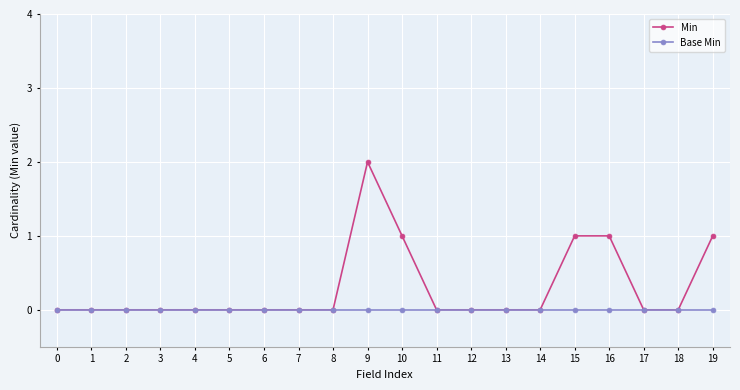

Reading left to right, transcribe all the data shown in this chart.

Min: 0	0	0	0	0	0	0	0	0	2	1	0	0	0	0	1	1	0	0	1
Base Min: 0	0	0	0	0	0	0	0	0	0	0	0	0	0	0	0	0	0	0	0